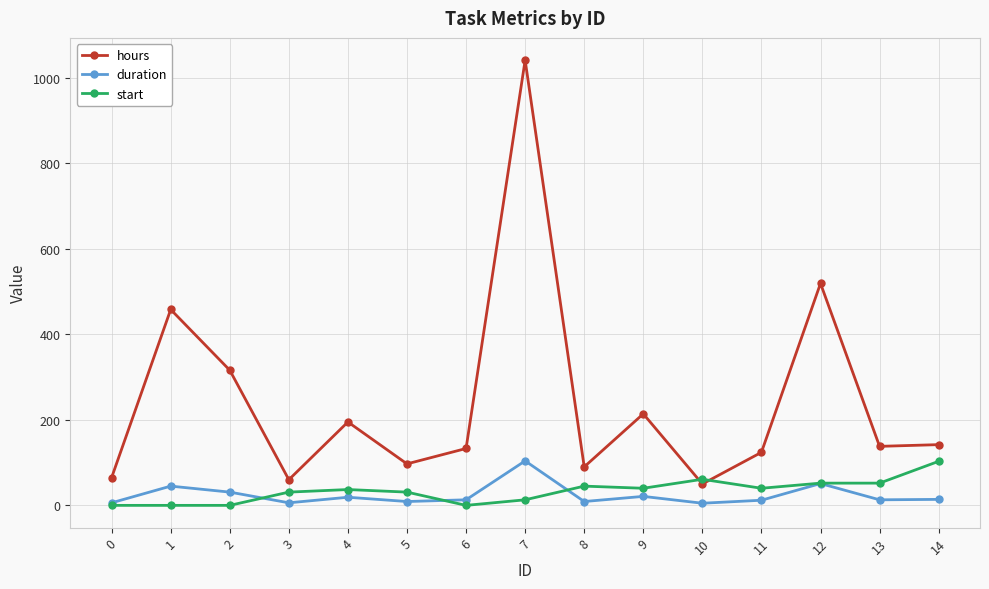

Read the hours value at 0.

65